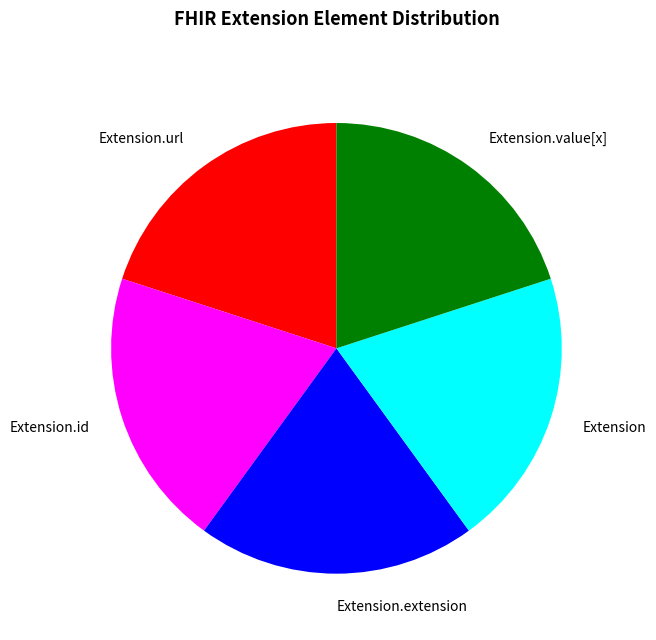

Is there any slice that represents more than half of the pie?

No